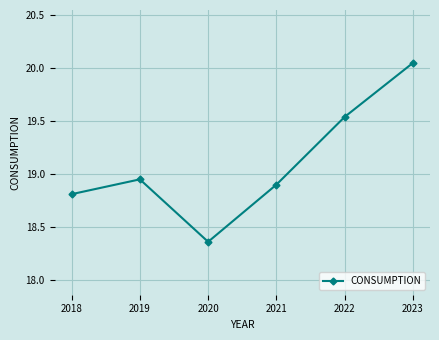

How many lines are shown in the chart?

1